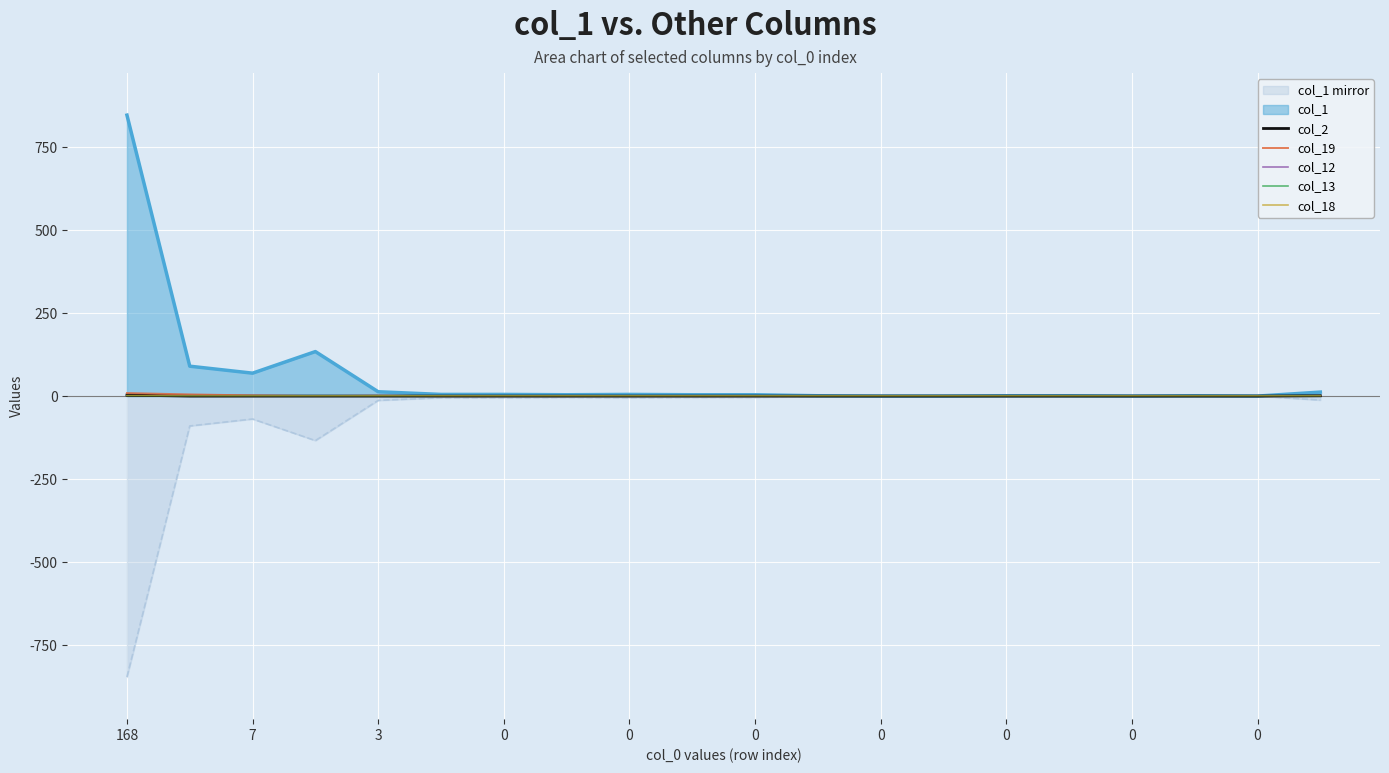

The col_2 series shows -2 at 0. True or false?

False